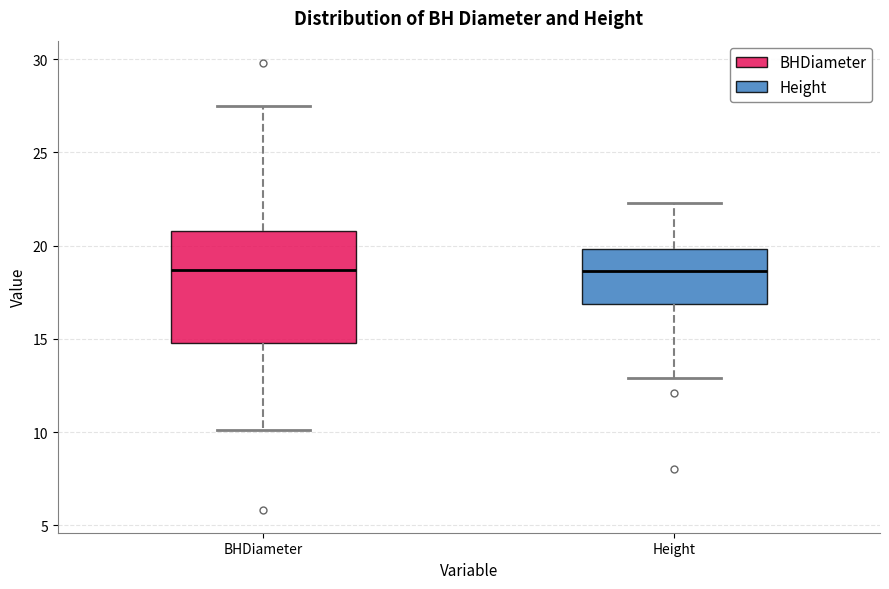

Where does the upper whisker of the box for BHDiameter end on the y-axis? The values are not printed on the chart, so give them approximately, as read against the axis.

27.5